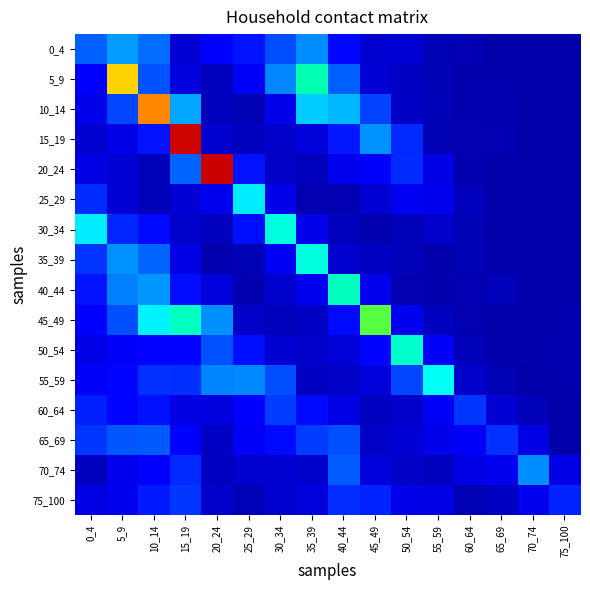

Reading left to right, list all the values displayed in this chart.

0_4: 0_4=0.5	5_9=0.7	10_14=0.5	15_19=0.1	20_24=0.2	25_29=0.3	30_34=0.4	35_39=0.6	40_44=0.3	45_49=0.1	50_54=0.1	55_59=0.0	60_64=0.0	65_69=0.0	70_74=0.0	75_100=0.0
5_9: 0_4=0.2	5_9=1.6	10_14=0.5	15_19=0.1	20_24=0.1	25_29=0.2	30_34=0.6	35_39=1.1	40_44=0.5	45_49=0.1	50_54=0.1	55_59=0.0	60_64=0.0	65_69=0.0	70_74=0.0	75_100=0.0
10_14: 0_4=0.2	5_9=0.4	10_14=1.8	15_19=0.7	20_24=0.1	25_29=0.0	30_34=0.2	35_39=0.8	40_44=0.7	45_49=0.4	50_54=0.1	55_59=0.0	60_64=0.0	65_69=0.0	70_74=0.0	75_100=0.0
15_19: 0_4=0.1	5_9=0.2	10_14=0.3	15_19=2.3	20_24=0.1	25_29=0.1	30_34=0.1	35_39=0.1	40_44=0.3	45_49=0.6	50_54=0.3	55_59=0.0	60_64=0.0	65_69=0.0	70_74=0.0	75_100=0.0
20_24: 0_4=0.2	5_9=0.1	10_14=0.0	15_19=0.5	20_24=2.3	25_29=0.3	30_34=0.1	35_39=0.1	40_44=0.2	45_49=0.2	50_54=0.4	55_59=0.2	60_64=0.0	65_69=0.0	70_74=0.0	75_100=0.0
25_29: 0_4=0.3	5_9=0.1	10_14=0.0	15_19=0.1	20_24=0.2	25_29=0.9	30_34=0.2	35_39=0.0	40_44=0.0	45_49=0.1	50_54=0.2	55_59=0.2	60_64=0.1	65_69=0.0	70_74=0.0	75_100=0.0
30_34: 0_4=0.9	5_9=0.3	10_14=0.3	15_19=0.1	20_24=0.1	25_29=0.3	30_34=1.0	35_39=0.2	40_44=0.1	45_49=0.0	50_54=0.0	55_59=0.1	60_64=0.0	65_69=0.0	70_74=0.0	75_100=0.0
35_39: 0_4=0.4	5_9=0.6	10_14=0.5	15_19=0.2	20_24=0.0	25_29=0.0	30_34=0.2	35_39=1.0	40_44=0.1	45_49=0.1	50_54=0.0	55_59=0.0	60_64=0.0	65_69=0.0	70_74=0.0	75_100=0.0
40_44: 0_4=0.3	5_9=0.6	10_14=0.6	15_19=0.3	20_24=0.1	25_29=0.0	30_34=0.1	35_39=0.2	40_44=1.1	45_49=0.2	50_54=0.0	55_59=0.0	60_64=0.0	65_69=0.0	70_74=0.0	75_100=0.0
45_49: 0_4=0.2	5_9=0.5	10_14=0.9	15_19=1.1	20_24=0.6	25_29=0.1	30_34=0.0	35_39=0.1	40_44=0.3	45_49=1.3	50_54=0.2	55_59=0.1	60_64=0.0	65_69=0.0	70_74=0.0	75_100=0.0
50_54: 0_4=0.2	5_9=0.2	10_14=0.2	15_19=0.2	20_24=0.5	25_29=0.3	30_34=0.1	35_39=0.1	40_44=0.1	45_49=0.2	50_54=1.0	55_59=0.2	60_64=0.0	65_69=0.0	70_74=0.0	75_100=0.0
55_59: 0_4=0.2	5_9=0.2	10_14=0.4	15_19=0.4	20_24=0.6	25_29=0.6	30_34=0.4	35_39=0.1	40_44=0.1	45_49=0.1	50_54=0.4	55_59=0.9	60_64=0.1	65_69=0.0	70_74=0.0	75_100=0.0
60_64: 0_4=0.3	5_9=0.2	10_14=0.3	15_19=0.2	20_24=0.1	25_29=0.2	30_34=0.4	35_39=0.3	40_44=0.2	45_49=0.1	50_54=0.1	55_59=0.2	60_64=0.4	65_69=0.1	70_74=0.0	75_100=0.0
65_69: 0_4=0.4	5_9=0.5	10_14=0.5	15_19=0.2	20_24=0.1	25_29=0.2	30_34=0.3	35_39=0.4	40_44=0.4	45_49=0.1	50_54=0.1	55_59=0.2	60_64=0.2	65_69=0.4	70_74=0.2	75_100=0.0
70_74: 0_4=0.1	5_9=0.2	10_14=0.2	15_19=0.3	20_24=0.1	25_29=0.1	30_34=0.1	35_39=0.1	40_44=0.5	45_49=0.1	50_54=0.1	55_59=0.1	60_64=0.2	65_69=0.2	70_74=0.6	75_100=0.2
75_100: 0_4=0.2	5_9=0.2	10_14=0.3	15_19=0.4	20_24=0.1	25_29=0.0	30_34=0.1	35_39=0.1	40_44=0.4	45_49=0.3	50_54=0.2	55_59=0.2	60_64=0.0	65_69=0.1	70_74=0.2	75_100=0.3